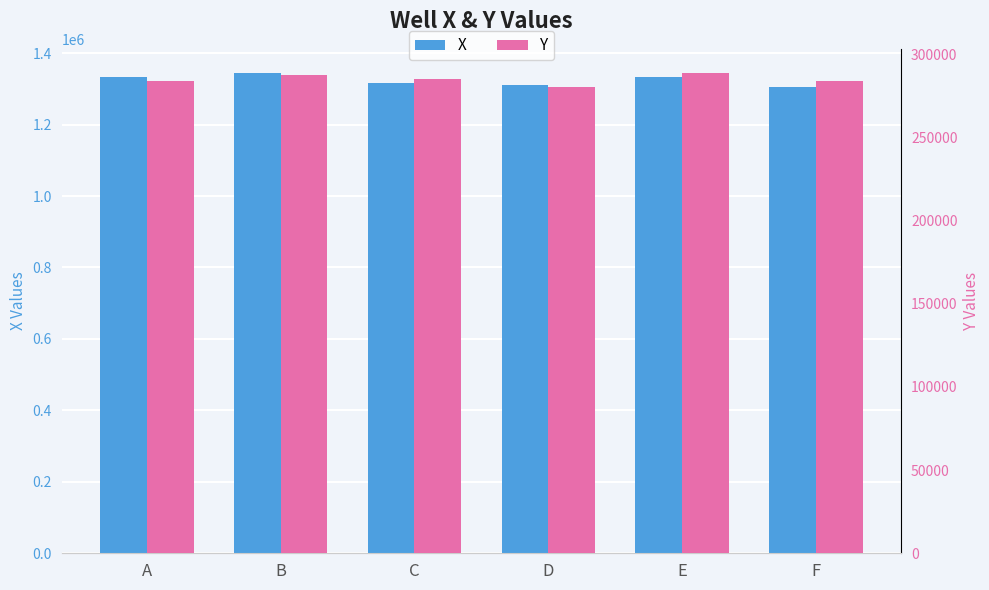

What are all the series names shown in the legend?

X, Y